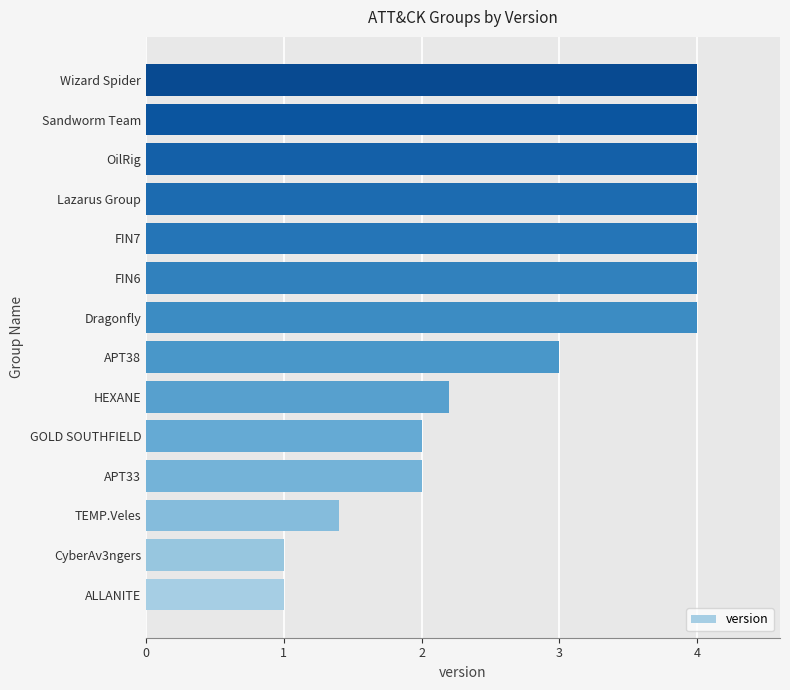

True or false: the data shows 3.6 at APT33.

False